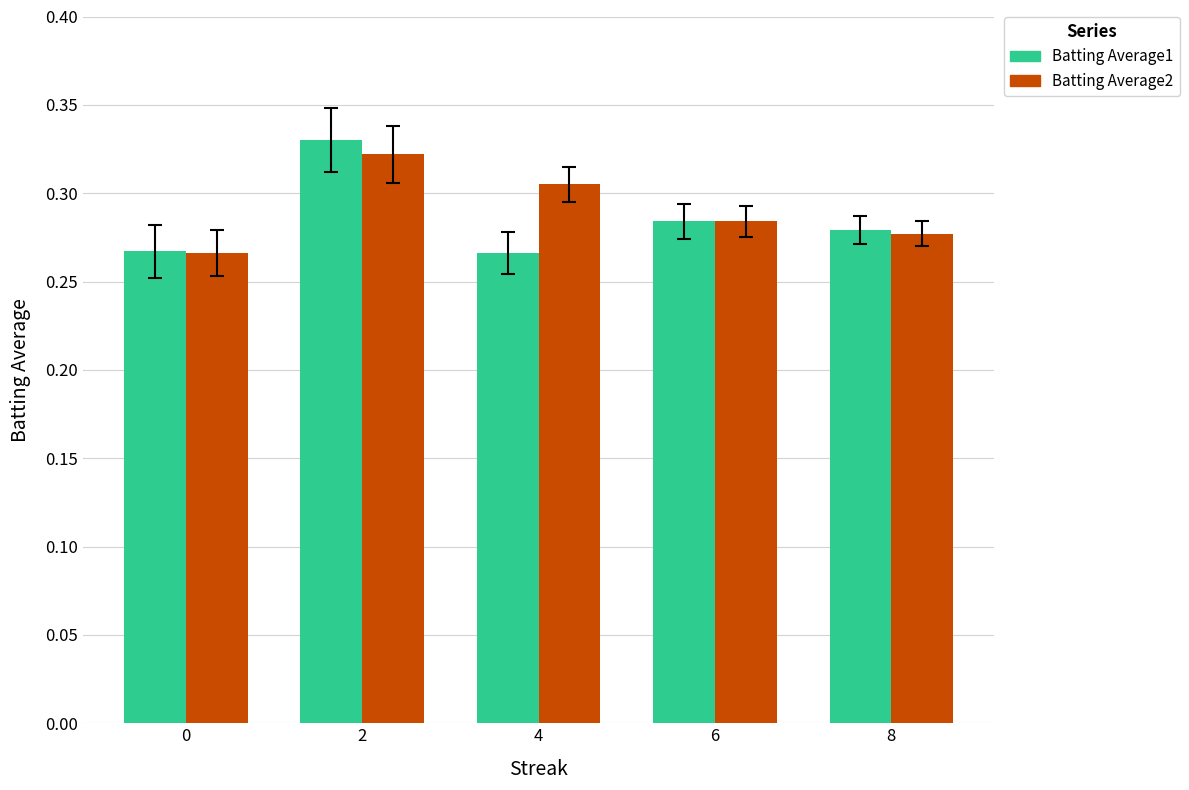

What is the sum of all Batting Average2 values?

1.5